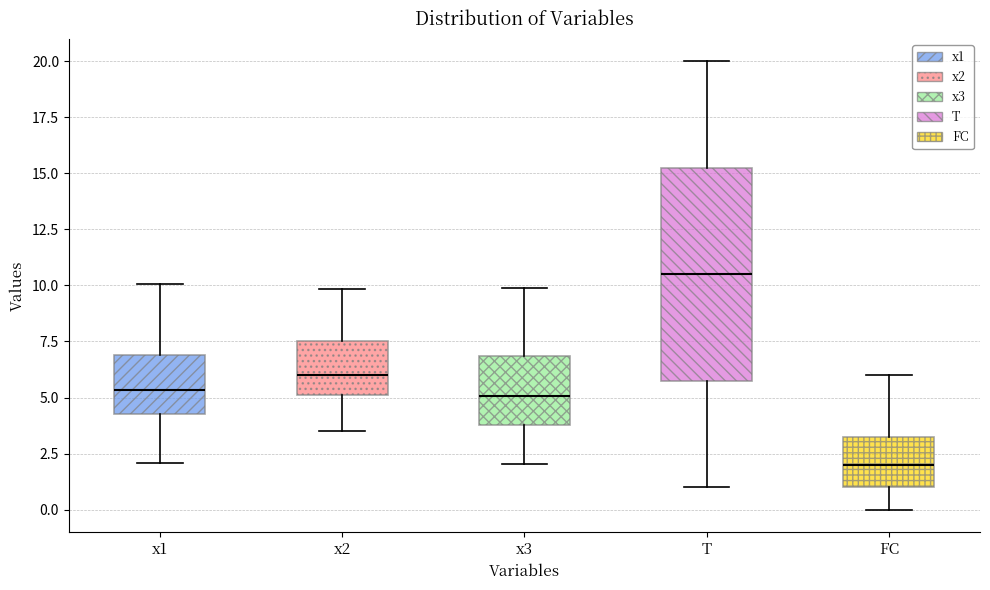

Which box is the tallest, from its lower edge to its upper edge?

T